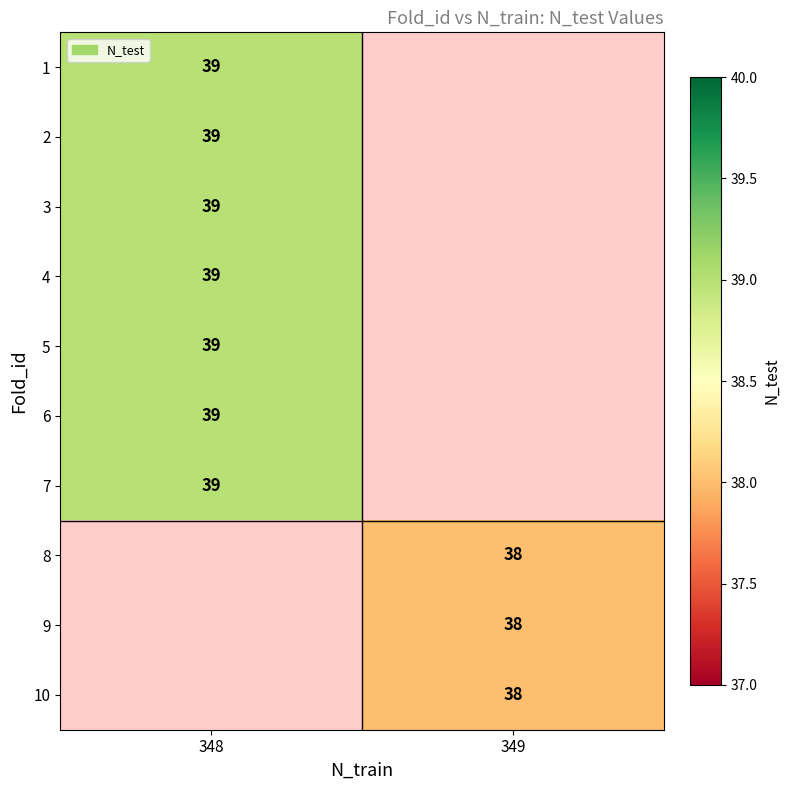

The 8 series shows 38 at 349. True or false?

True